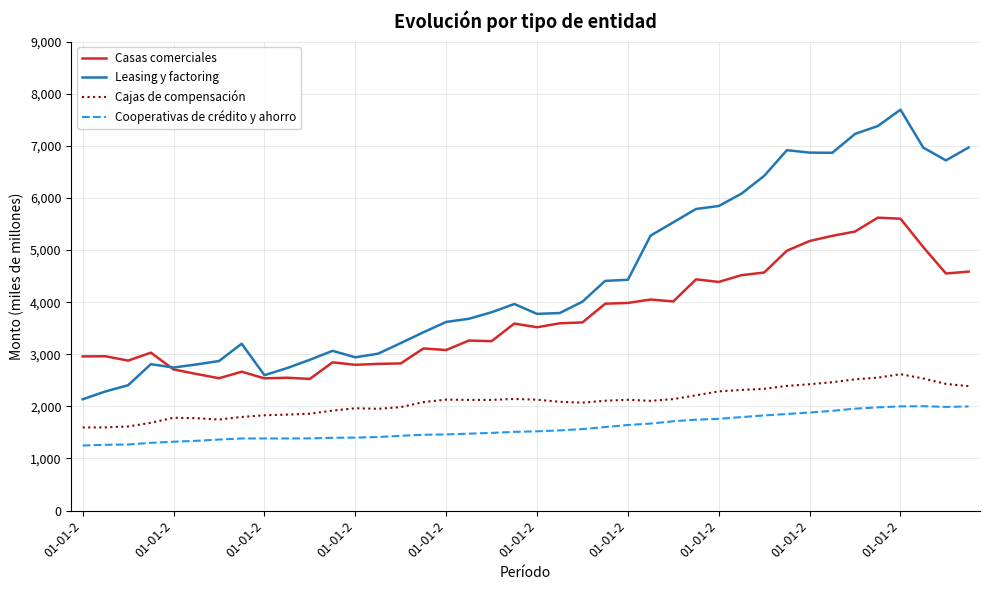

What is the difference between the maximum and minimum values in the Cajas de compensación series?

1023